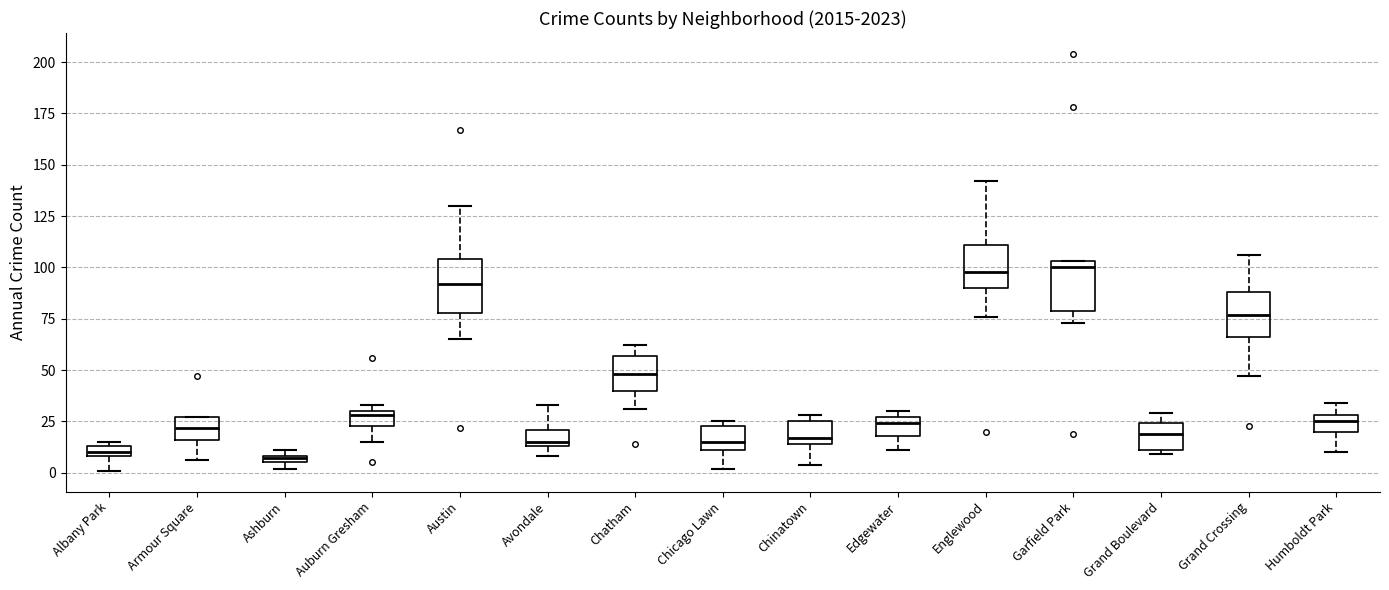

Where does the lower whisker of the box for Albany Park end on the y-axis? The values are not printed on the chart, so give them approximately, as read against the axis.

0